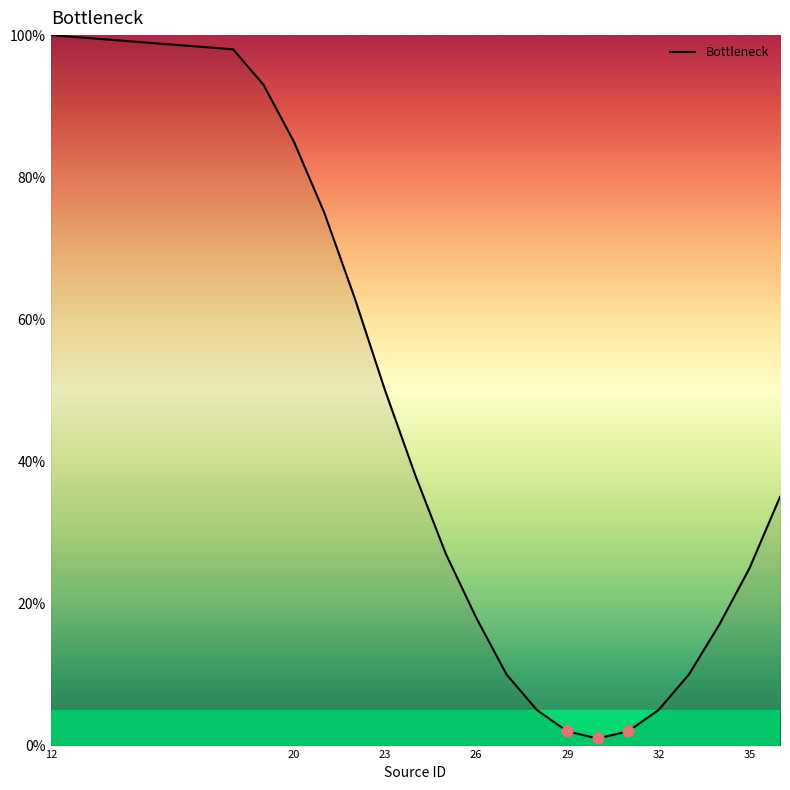

What is the greatest value displayed?

100